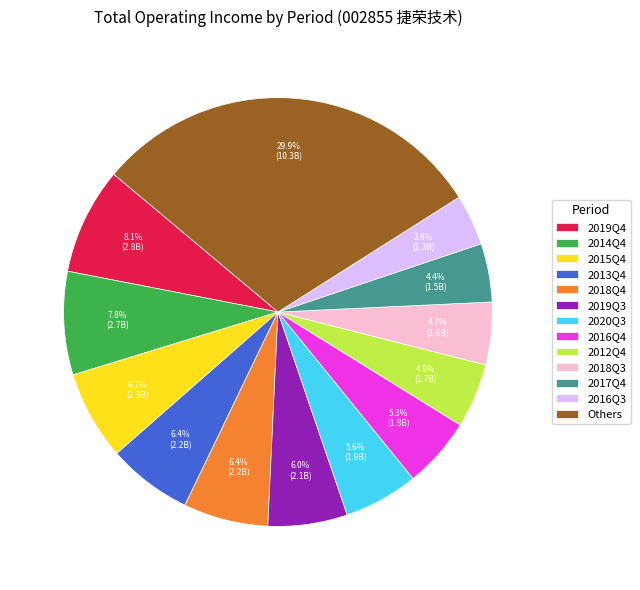

Approximately how many times larger is the value at 2016Q4 compared to 2018Q4?

0.8